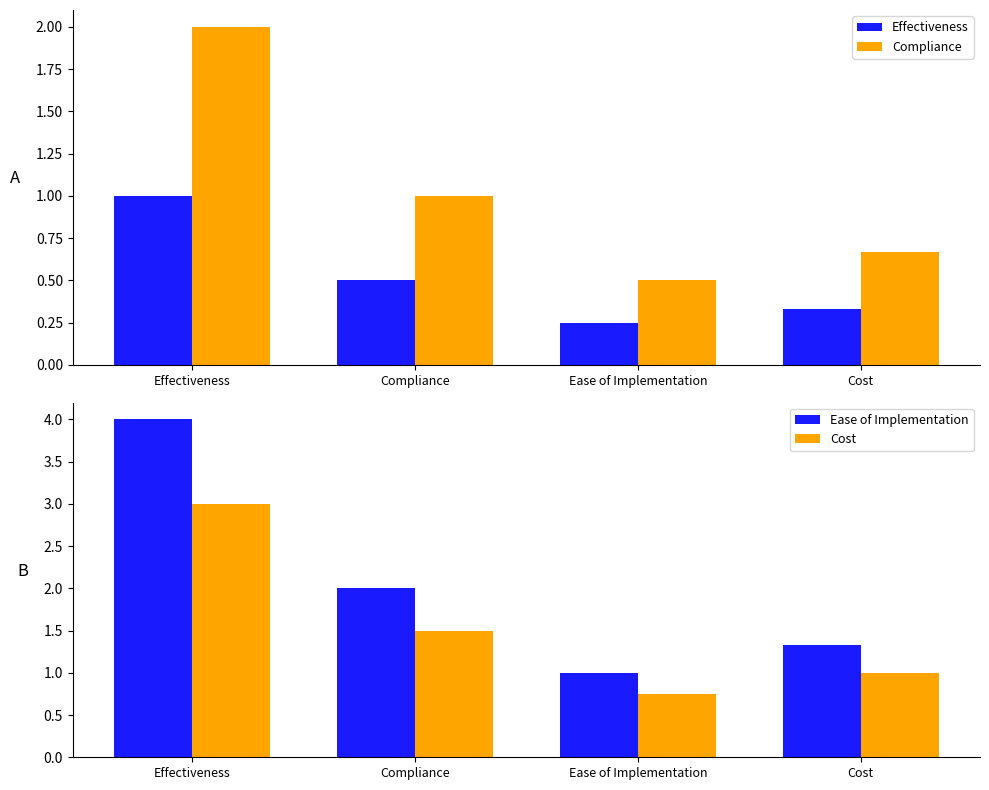

Rank the series by their average value, from highest to lowest.

Ease of Implementation, Cost, Compliance, Effectiveness